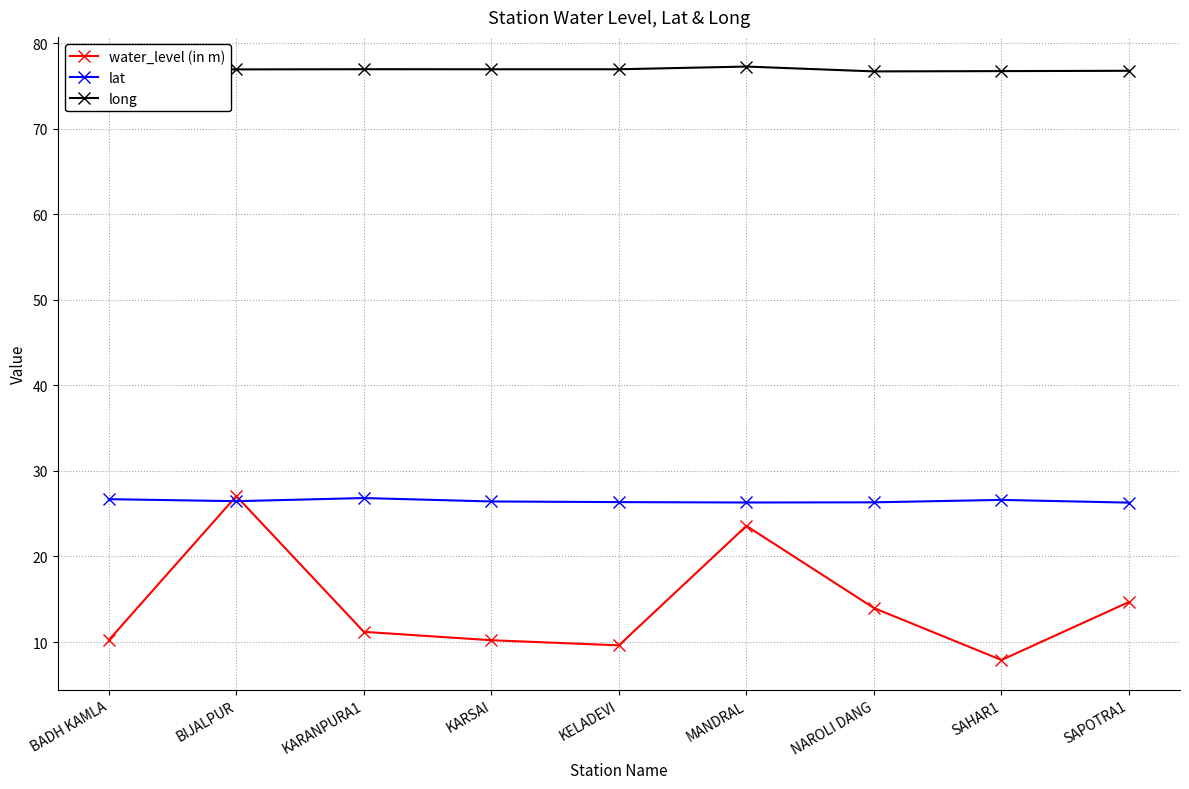

What value does the long series have at BIJALPUR?

76.9